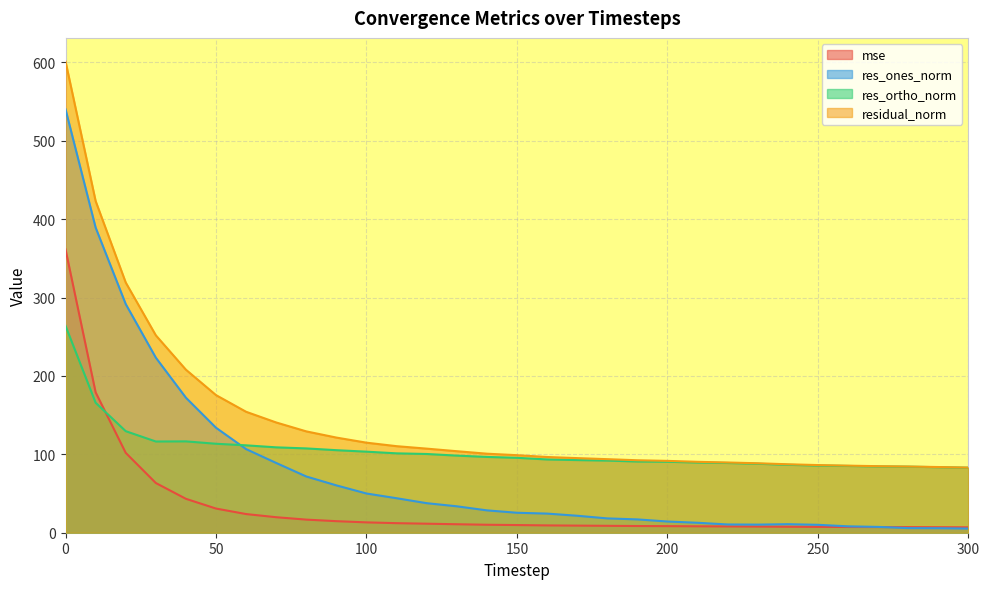

What is the approximate value of res_ones_norm at 190?

17.0